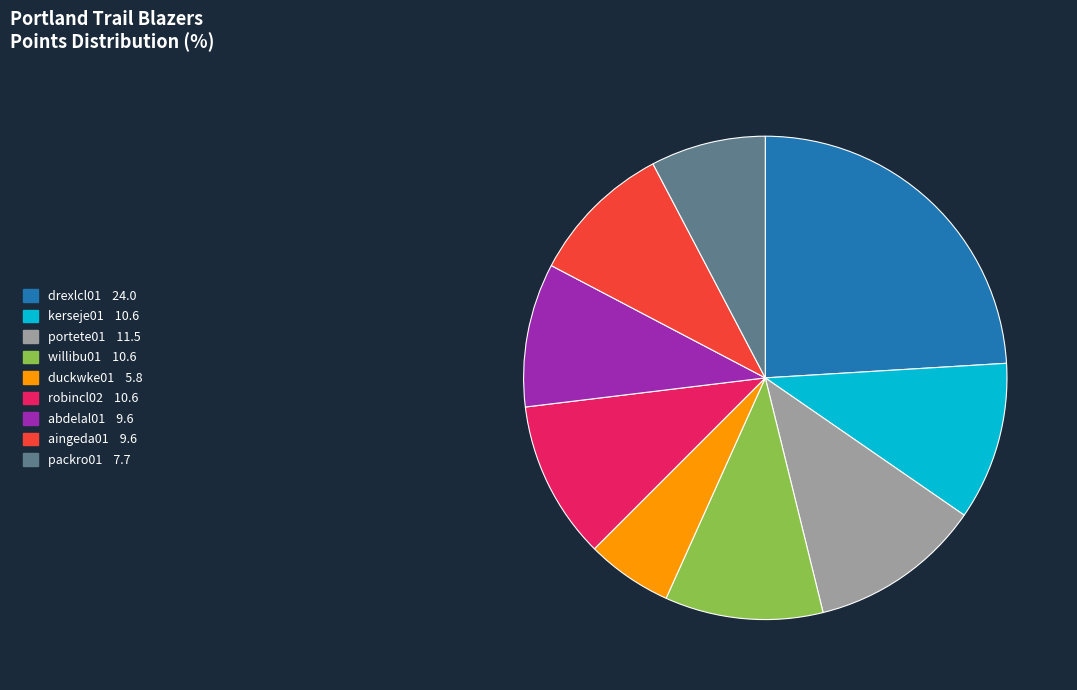

Is the sum of duckwke01 5.8 and aingeda01 9.6 greater than half?

No